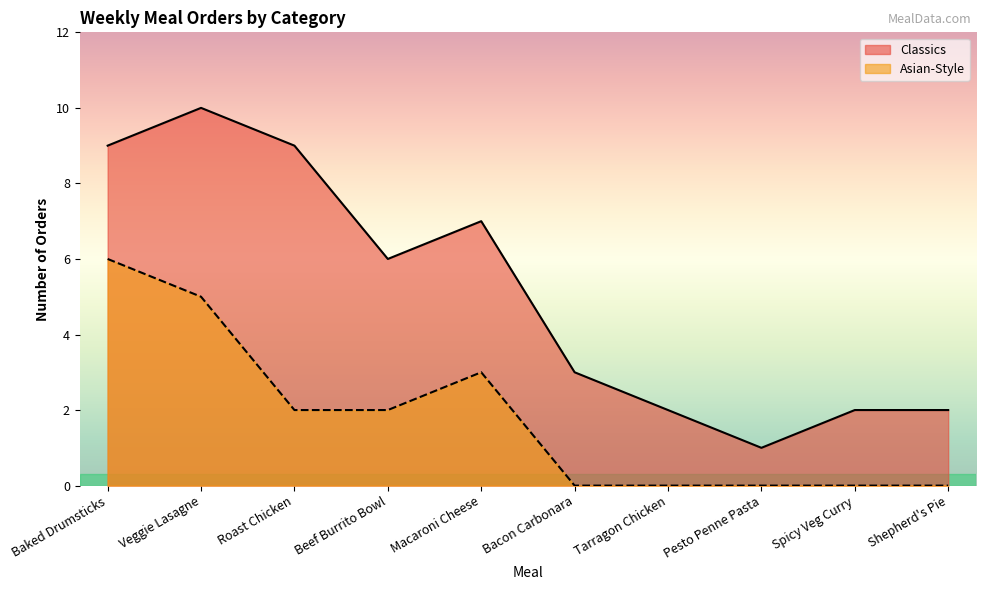

How many series are shown in this chart?

2